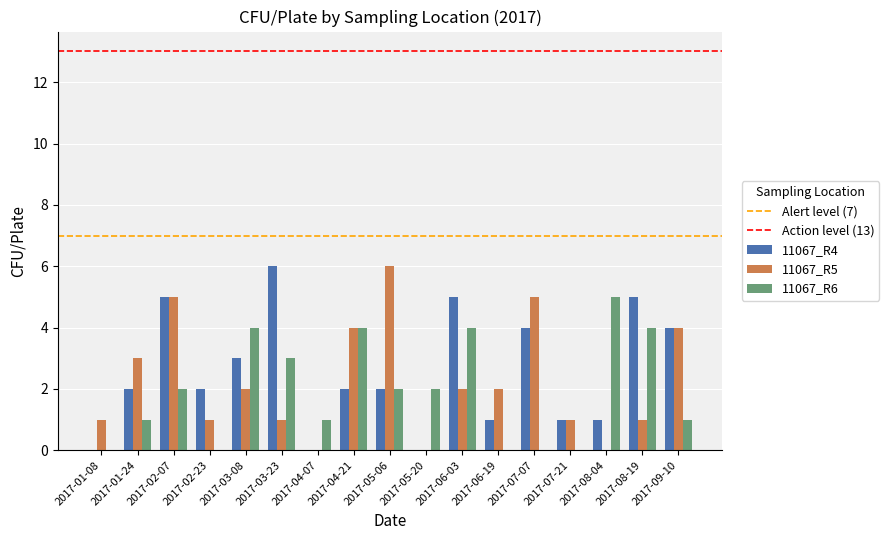

At which category is the sum across all series the highest?

2017-02-07